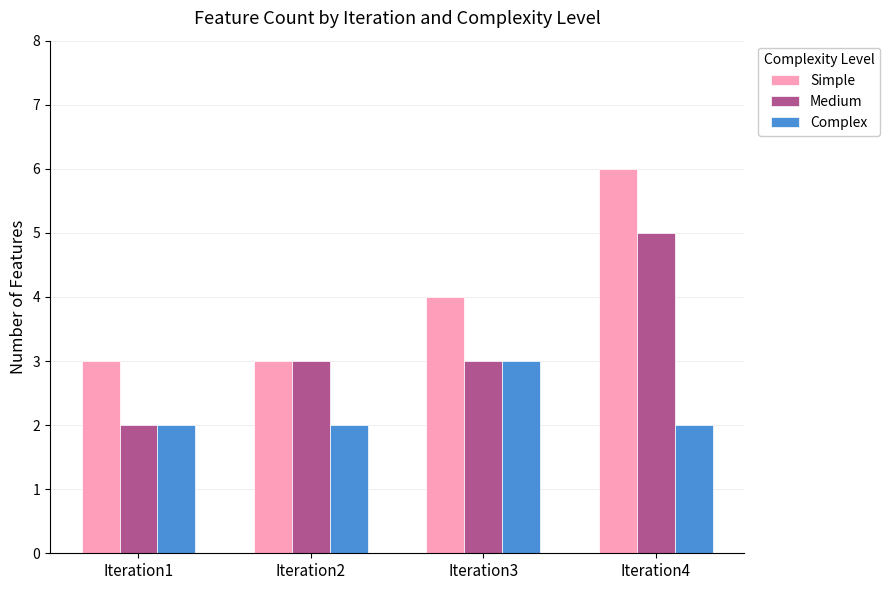

What is the lowest value of the Simple series?

3